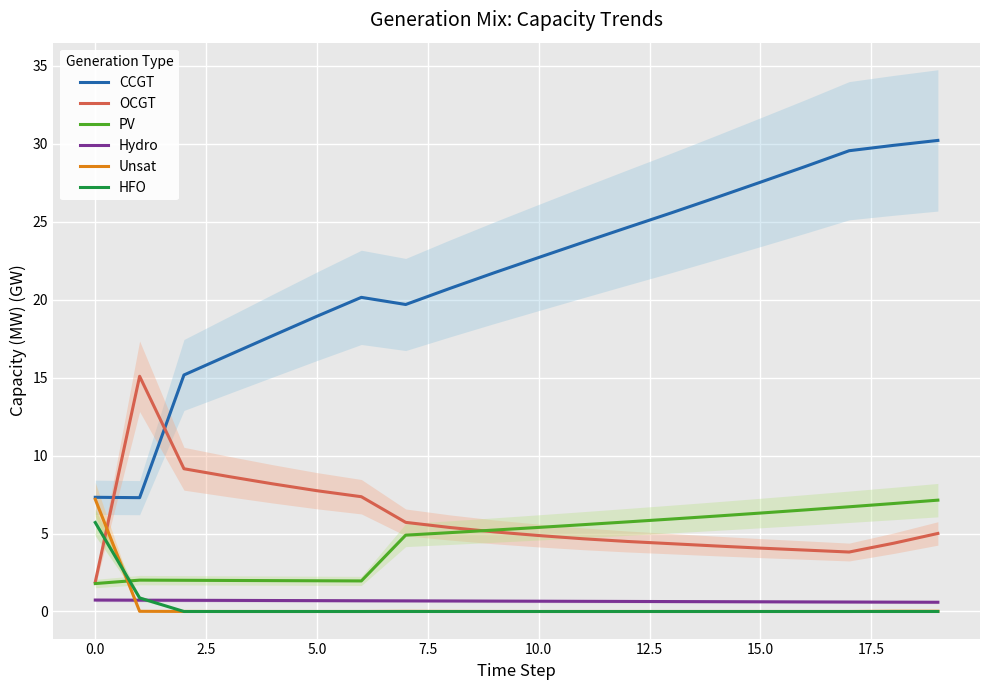

Rank the series by their maximum value, from lowest to highest.

Hydro, HFO, PV, Unsat, OCGT, CCGT